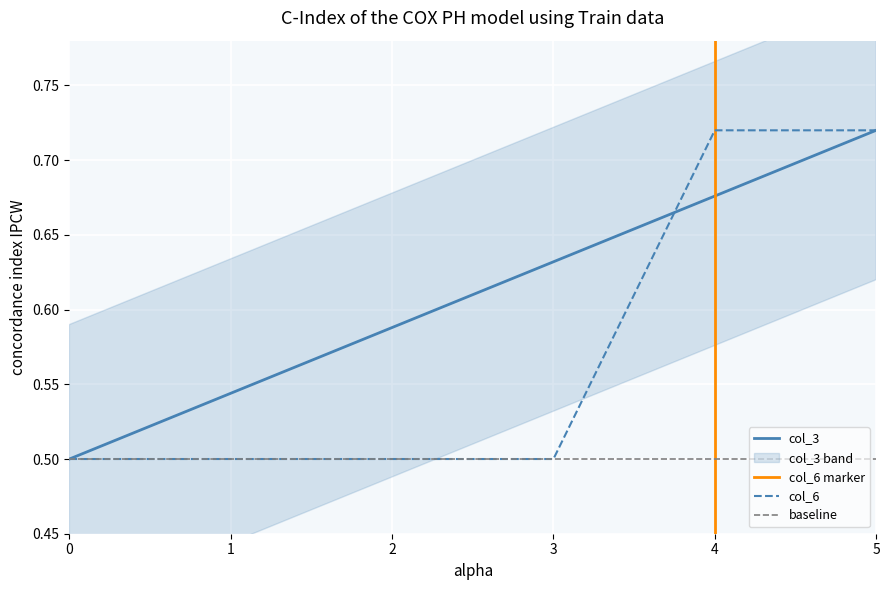

Reading left to right, list all the values displayed in this chart.

col_3: 0.5	0.5	0.6	0.6	0.7	0.7
col_6: 0.5	0.5	0.5	0.5	0.7	0.7